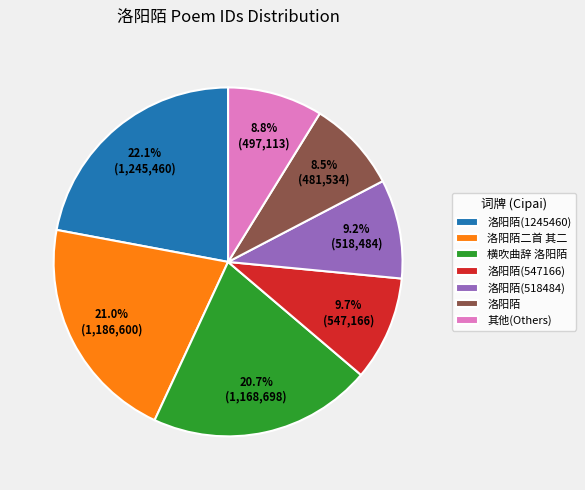

What is the largest slice in the pie chart?

洛阳陌(1245460)